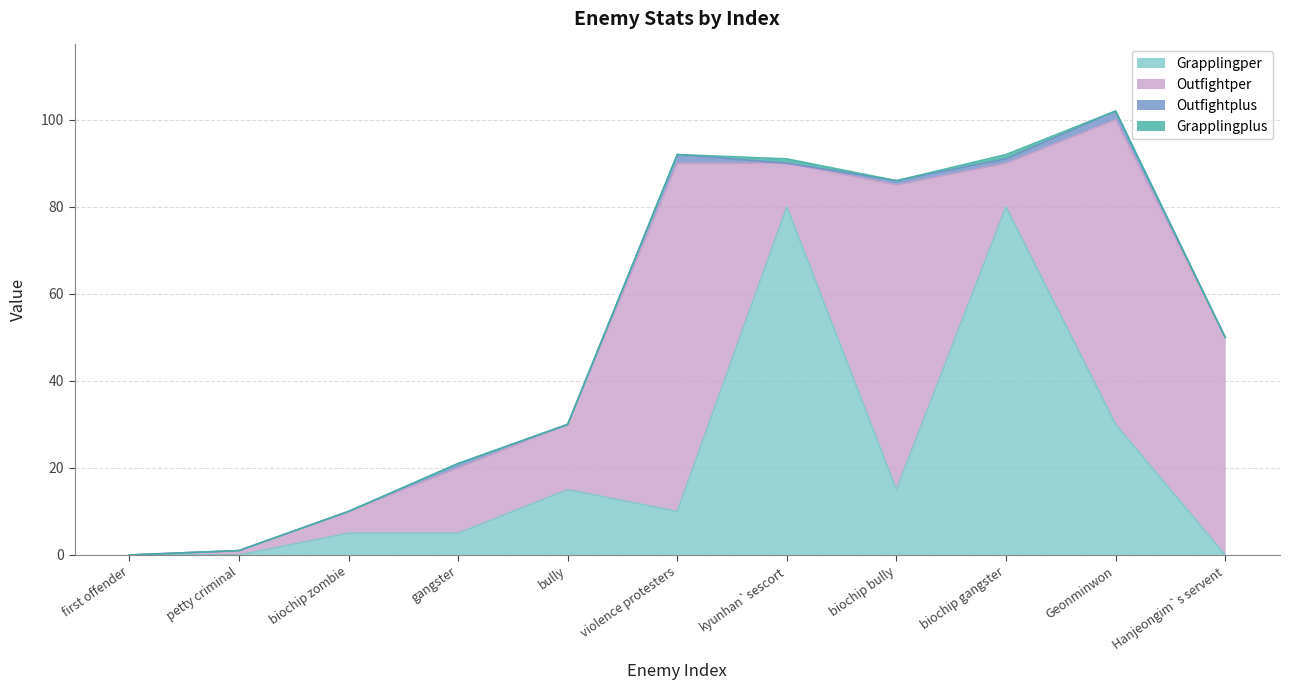

How many positive values does the Grapplingper series have?

8